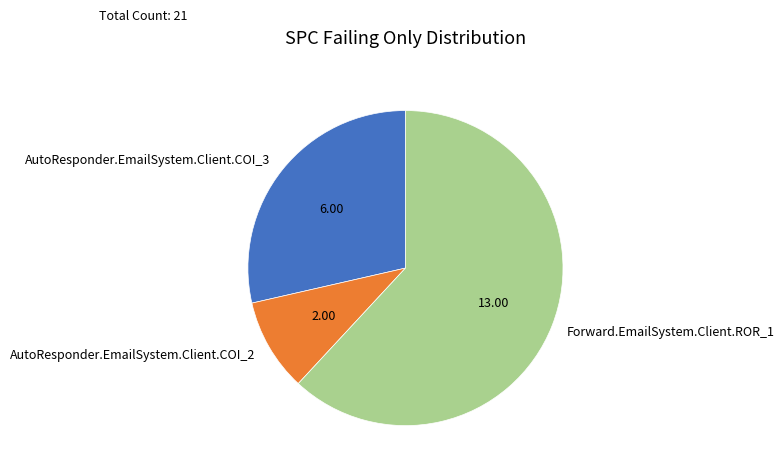

Is it true that Forward.EmailSystem.Client.ROR_1 is 49% of the pie?

False